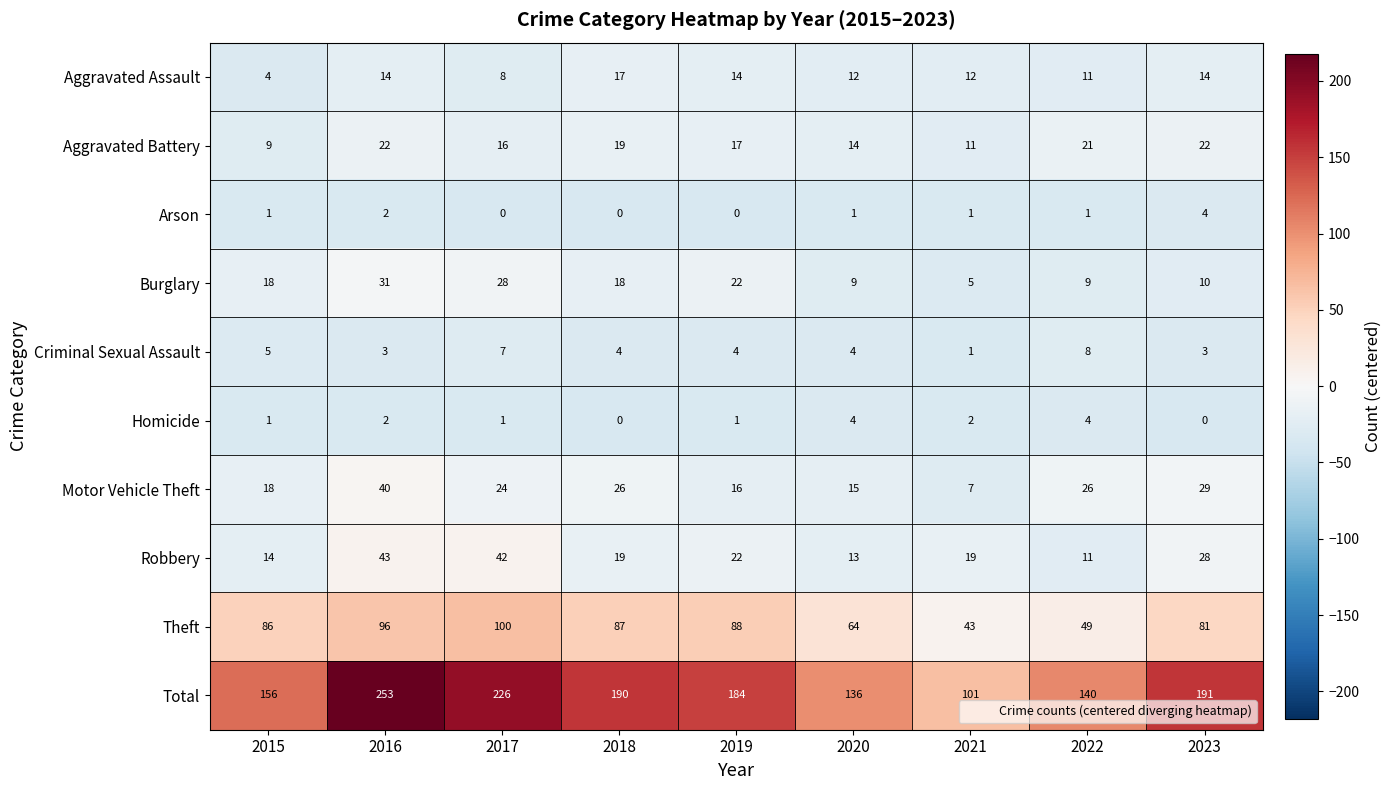

How many series are shown in this chart?

10